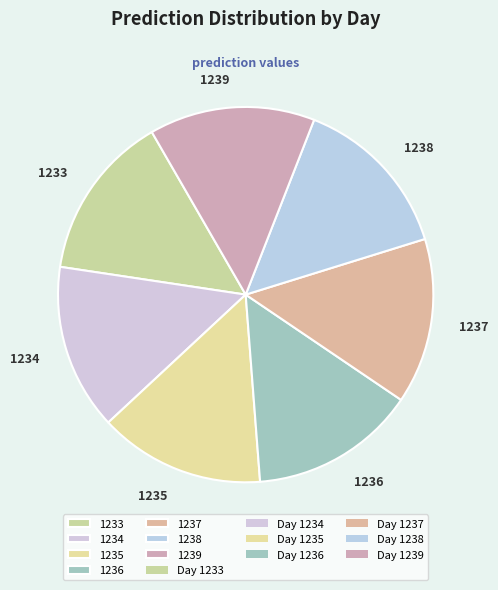

Approximately how many times larger is the value at 1235 compared to 1239?

1.0